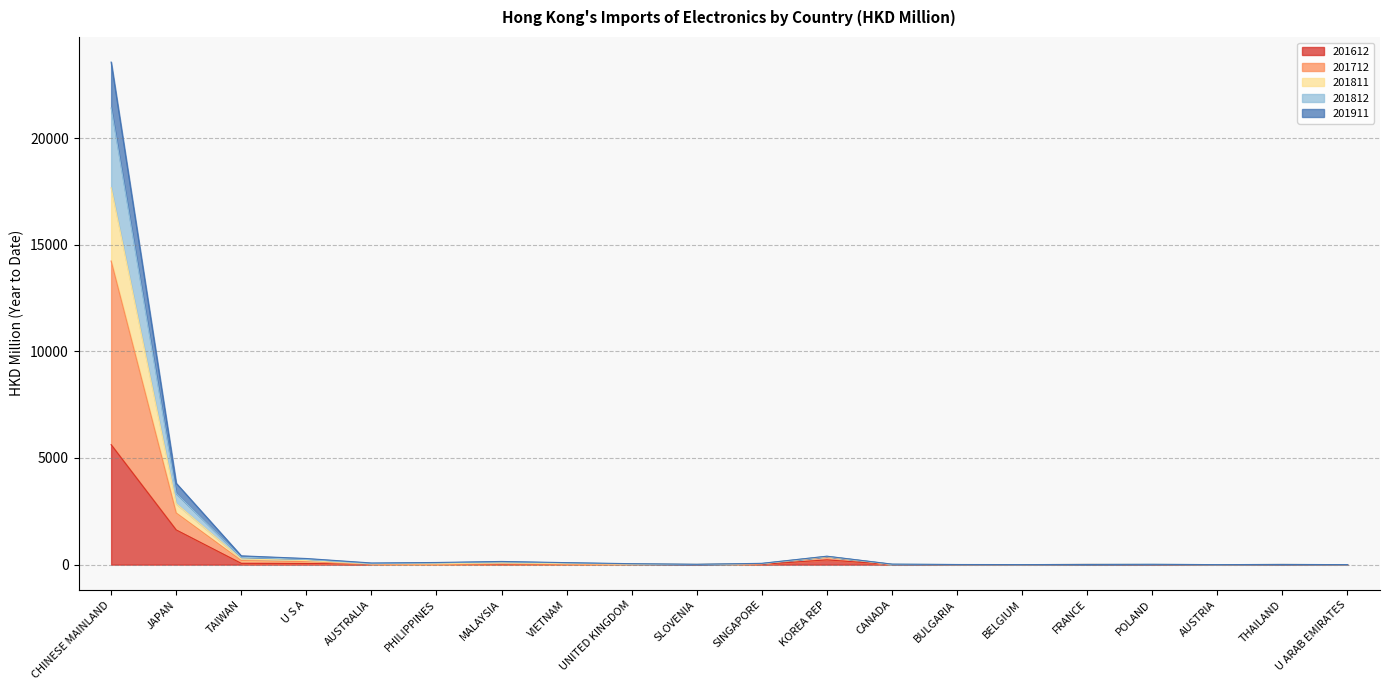

What is the maximum value for 201812?

21408.8